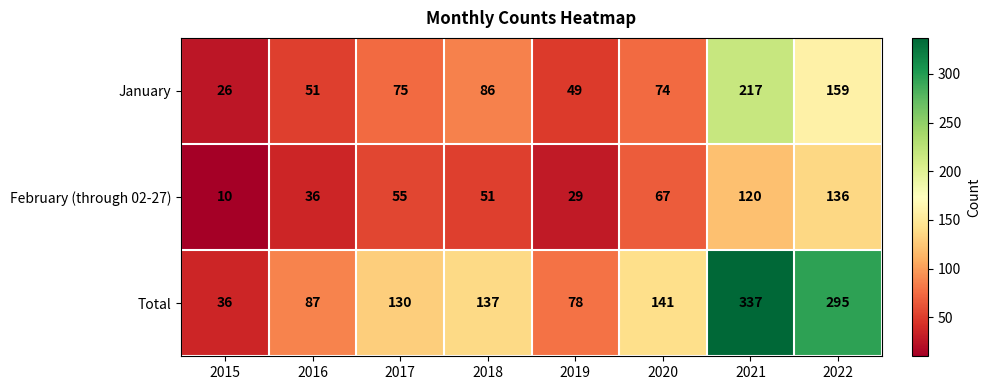

What is the difference between the February (through 02-27) values at 2018 and 2022?

85